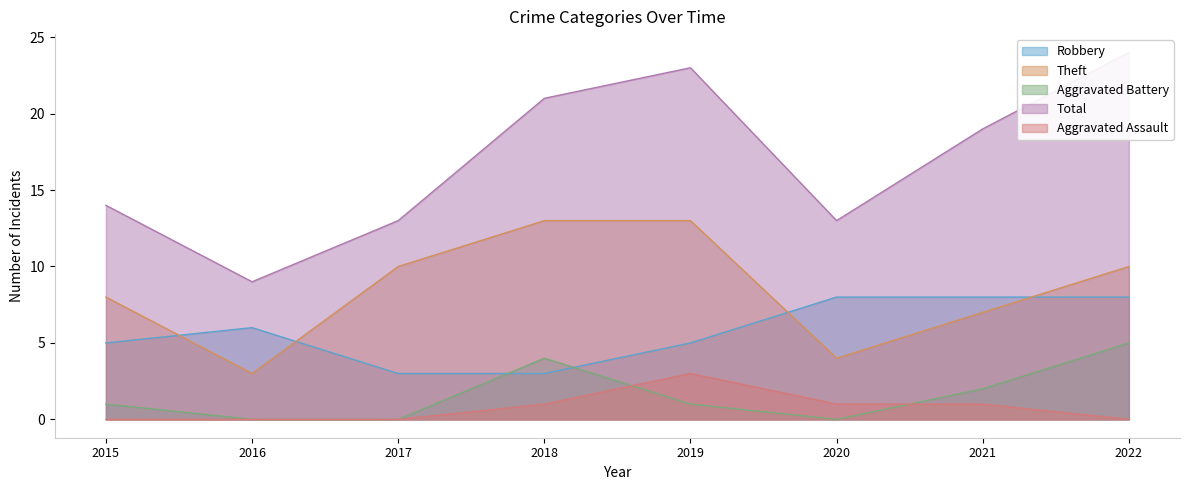

Between 2019 and 2021, which is larger?

2021